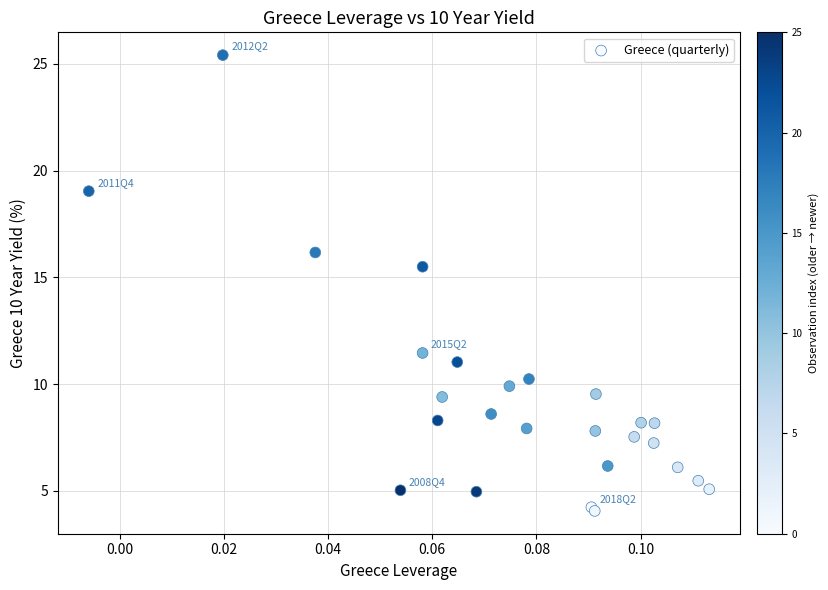

What Y value in the scatter plot is closest to 14?

15.5